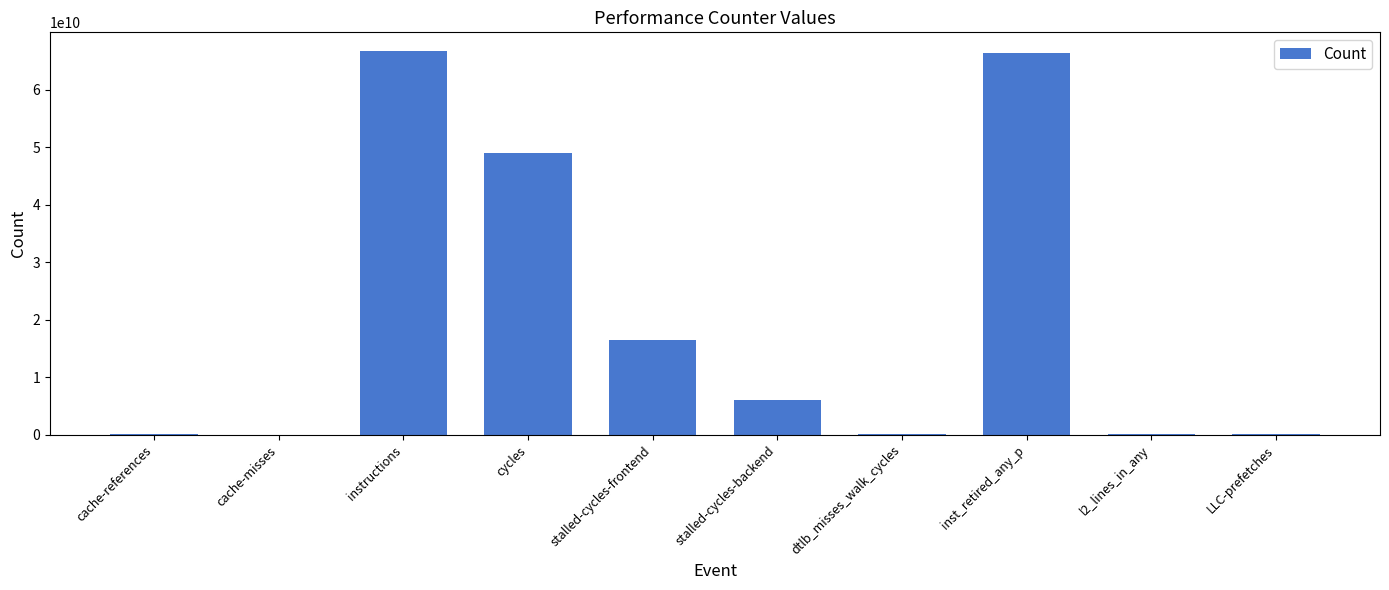

What is the greatest value displayed?

66631979358